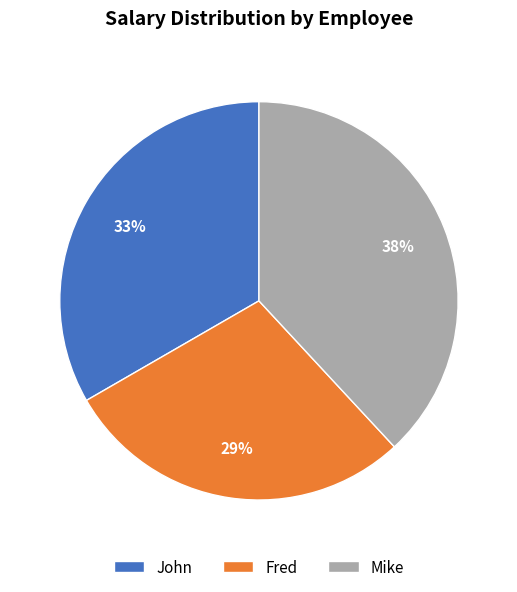

The John slice represents 24% of the pie. True or false?

False